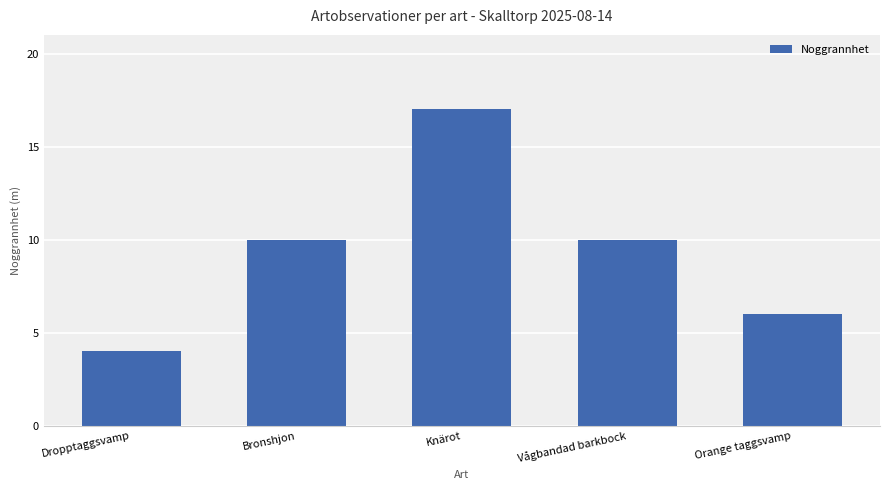

What is the ratio of the value at Bronshjon to the value at Orange taggsvamp?

1.7